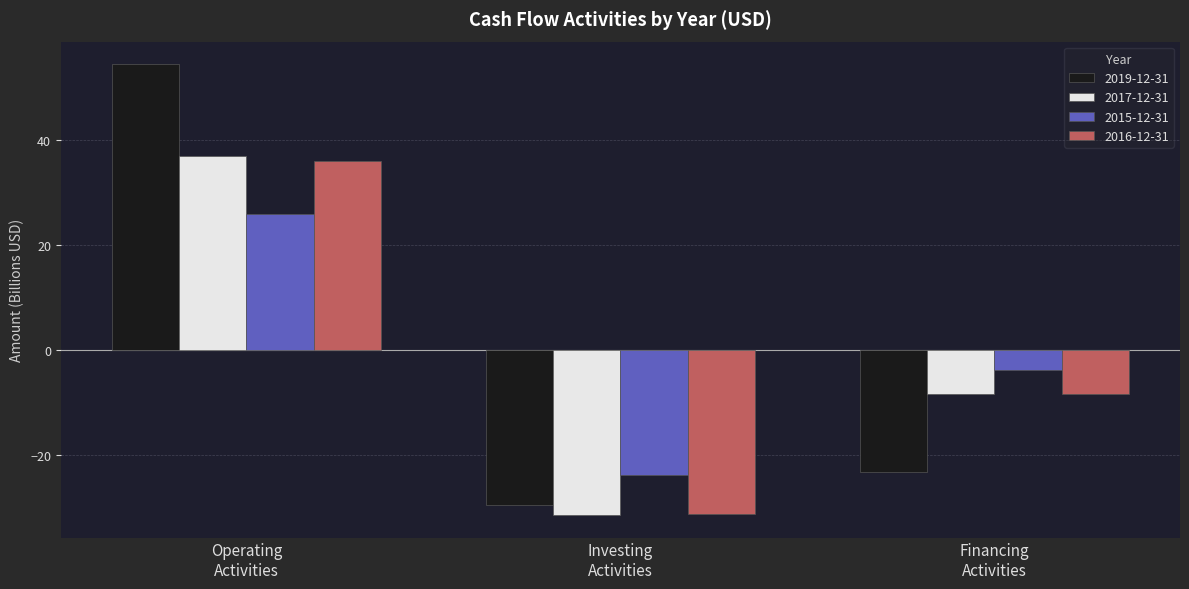

Reading right to left, what are all the values shown in this chart?

2019-12-31: -23.2	-29.5	54.5
2017-12-31: -8.3	-31.4	37.1
2015-12-31: -3.7	-23.7	26.0
2016-12-31: -8.3	-31.2	36.0